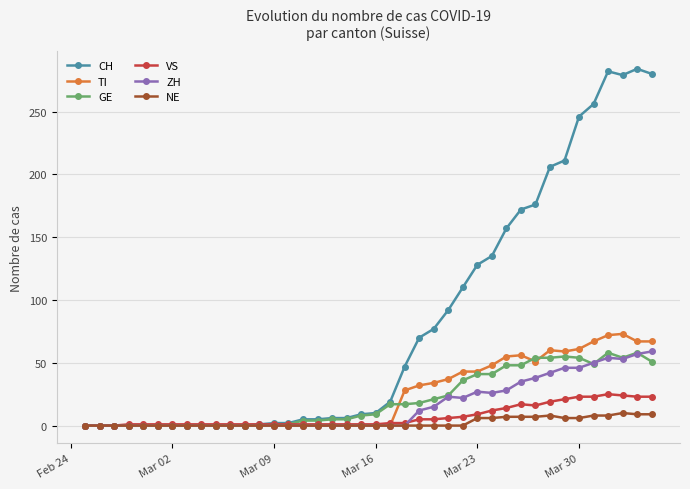

What is the highest value of the GE series?

58